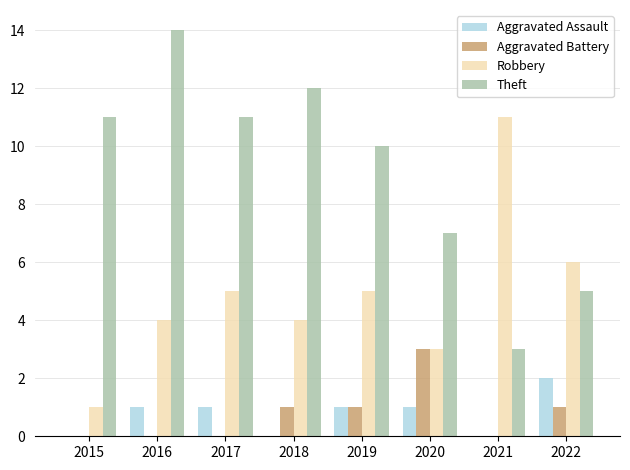

Reading left to right, transcribe all the data shown in this chart.

Aggravated Assault: 0	1	1	0	1	1	0	2
Aggravated Battery: 0	0	0	1	1	3	0	1
Robbery: 1	4	5	4	5	3	11	6
Theft: 11	14	11	12	10	7	3	5